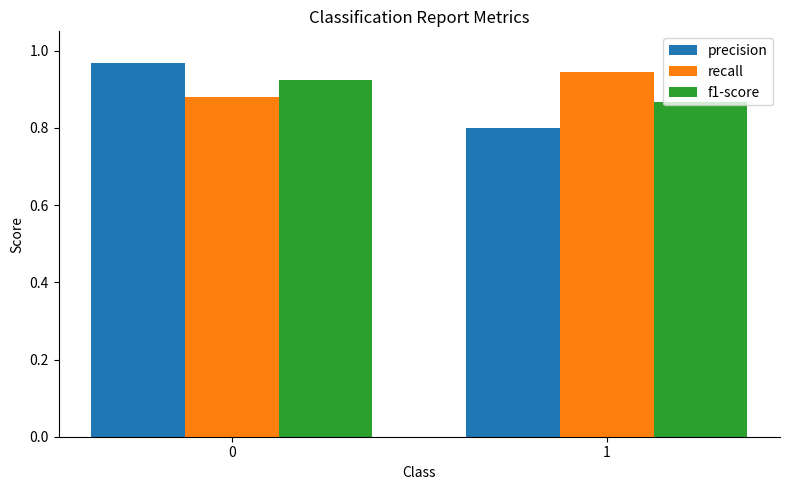

List the labels in order of recall value, smallest first.

0, 1